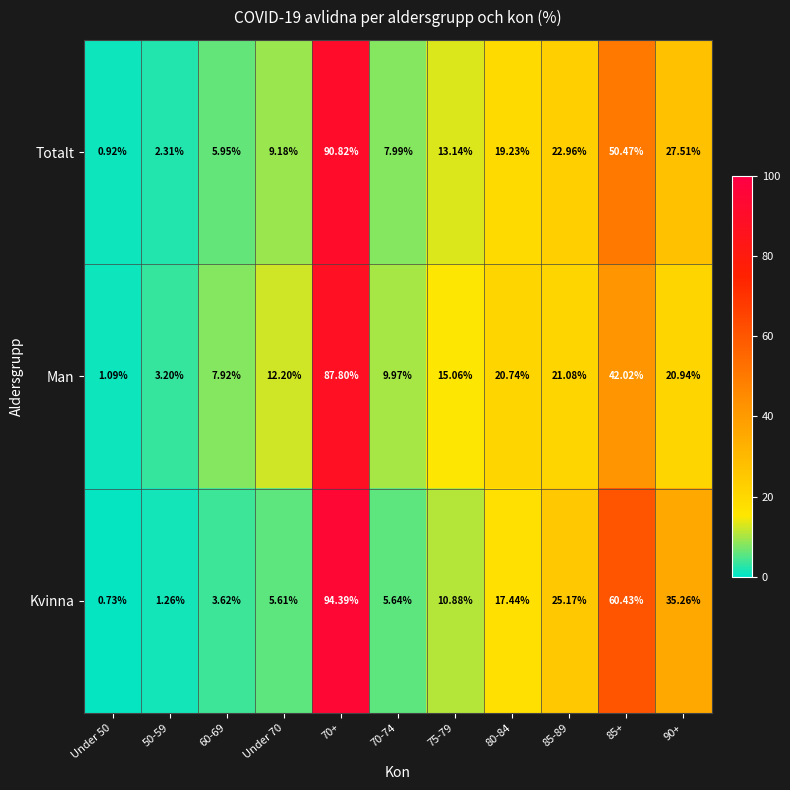

Which series has the largest range (max minus min)?

Kvinna